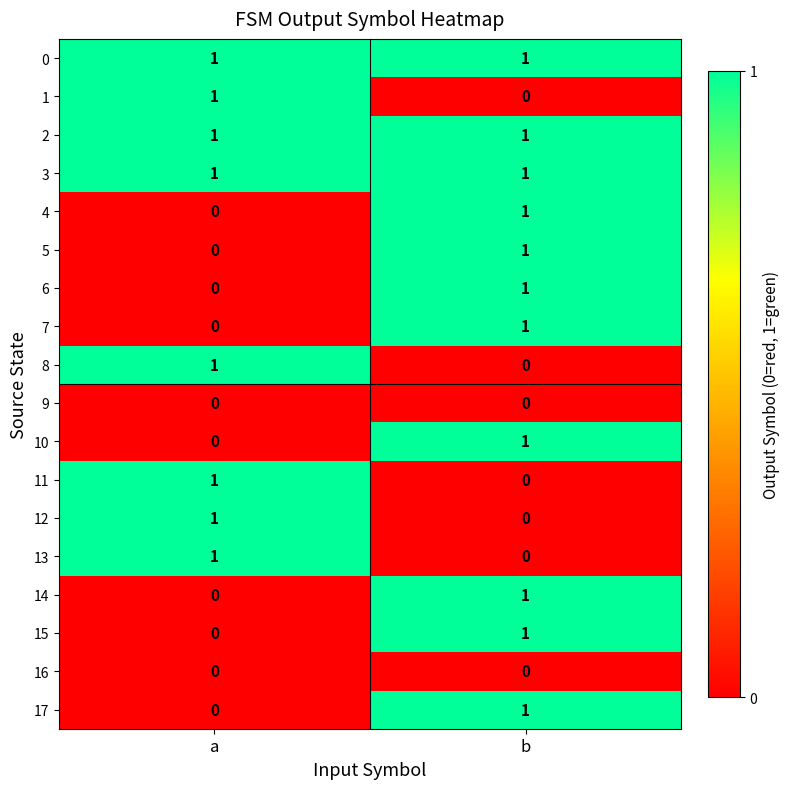

Is it true that 8 equals 1 at a?

True